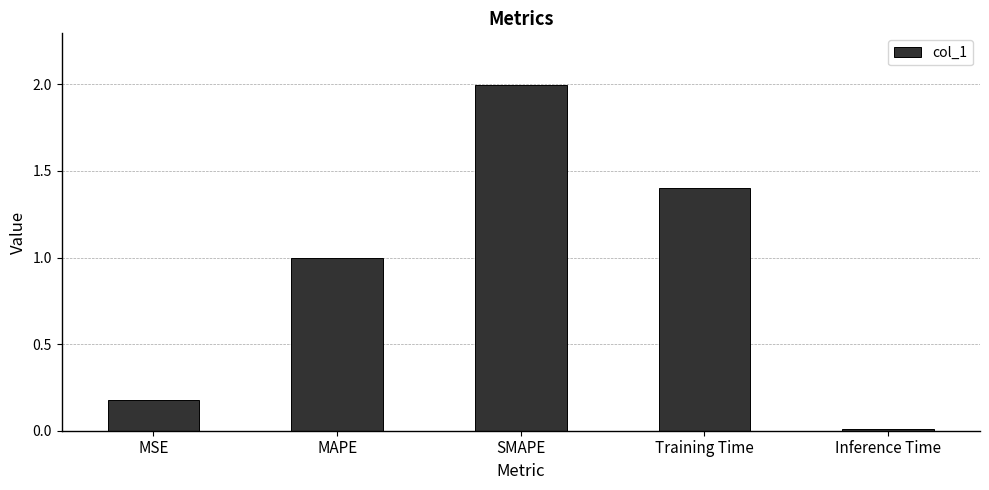

Rank the categories by value from lowest to highest.

Inference Time, MSE, MAPE, Training Time, SMAPE